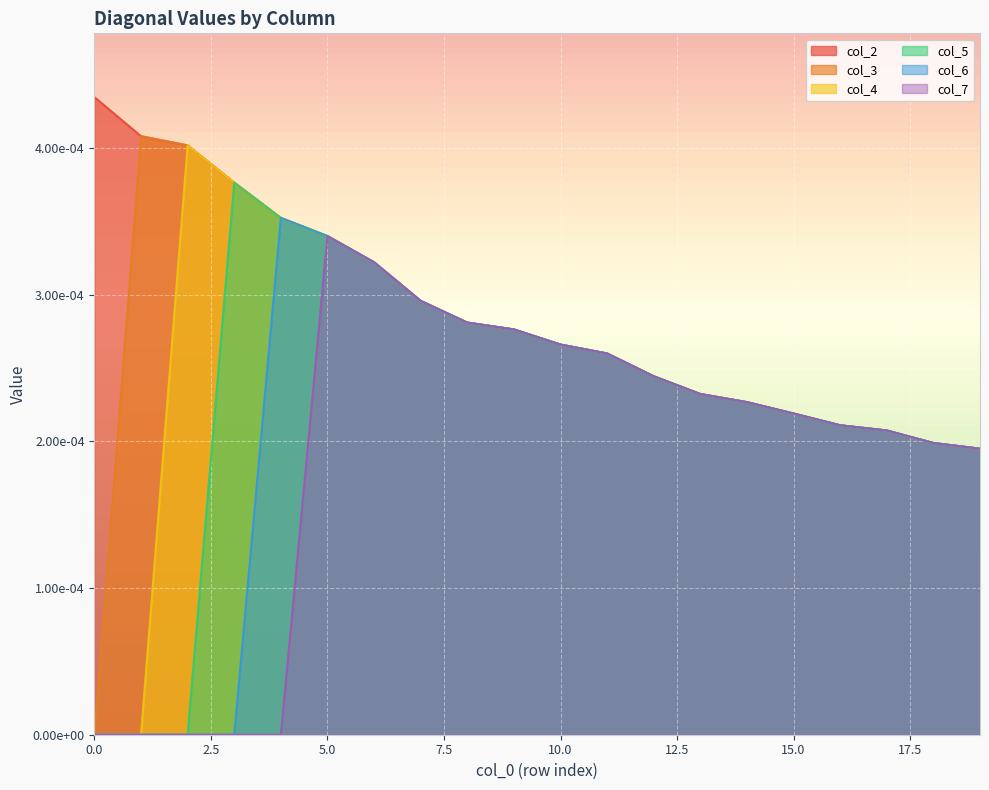

Rank the series by their maximum value, from highest to lowest.

col_2, col_3, col_4, col_5, col_6, col_7